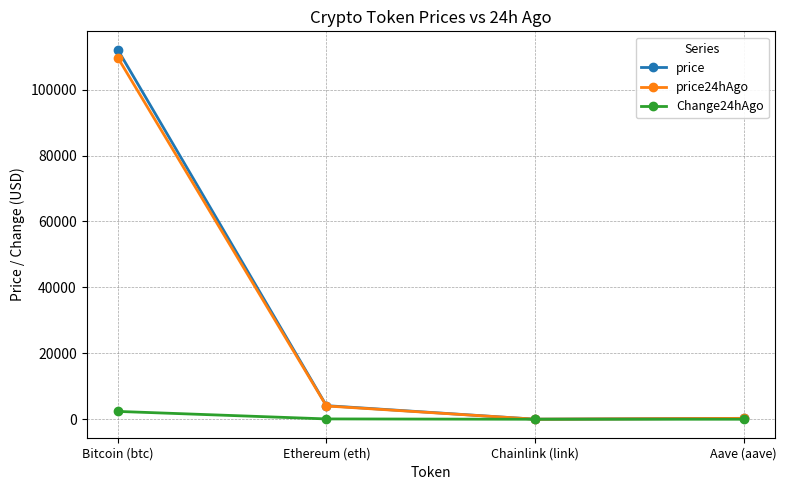

At which label is price24hAgo closest to 54859?

Ethereum (eth)